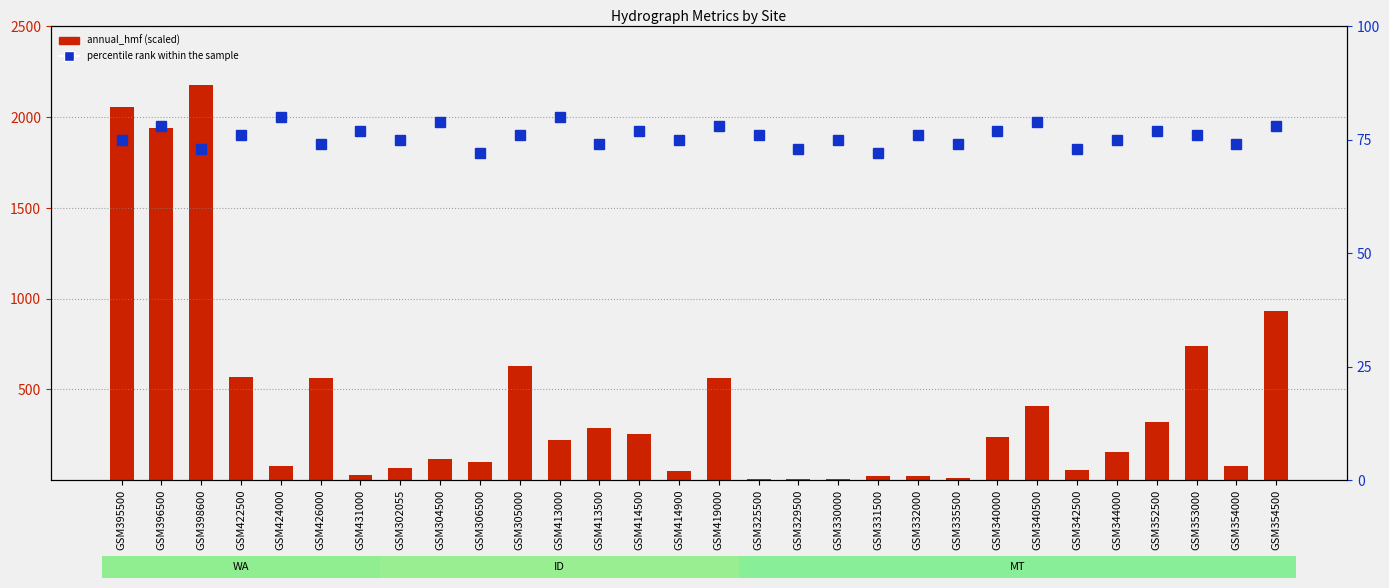

Rank the series by their average value, from highest to lowest.

annual_hmf (scaled), percentile rank within the sample